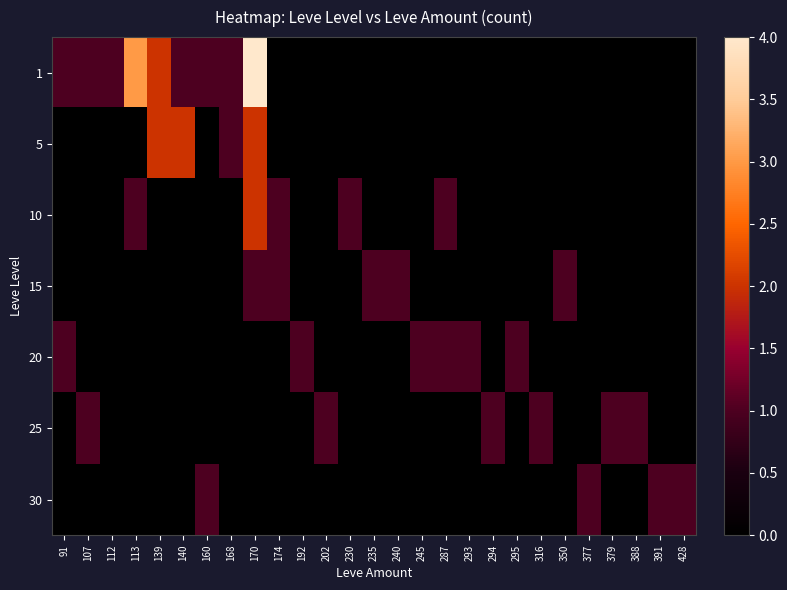

Count the number of data series in this chart.

7